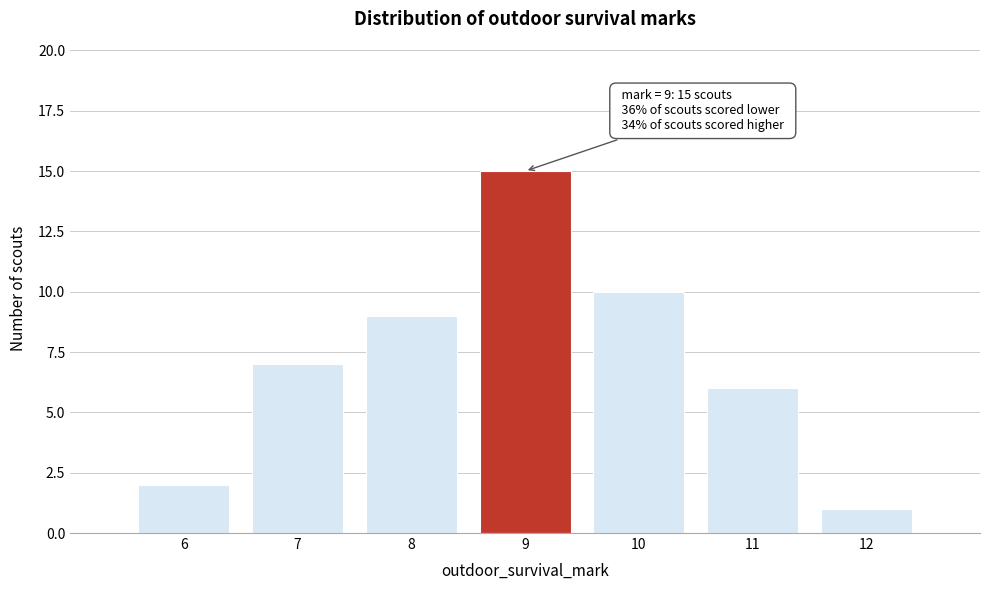

Which range on the x-axis has the tallest bar?

8.5 to 9.5